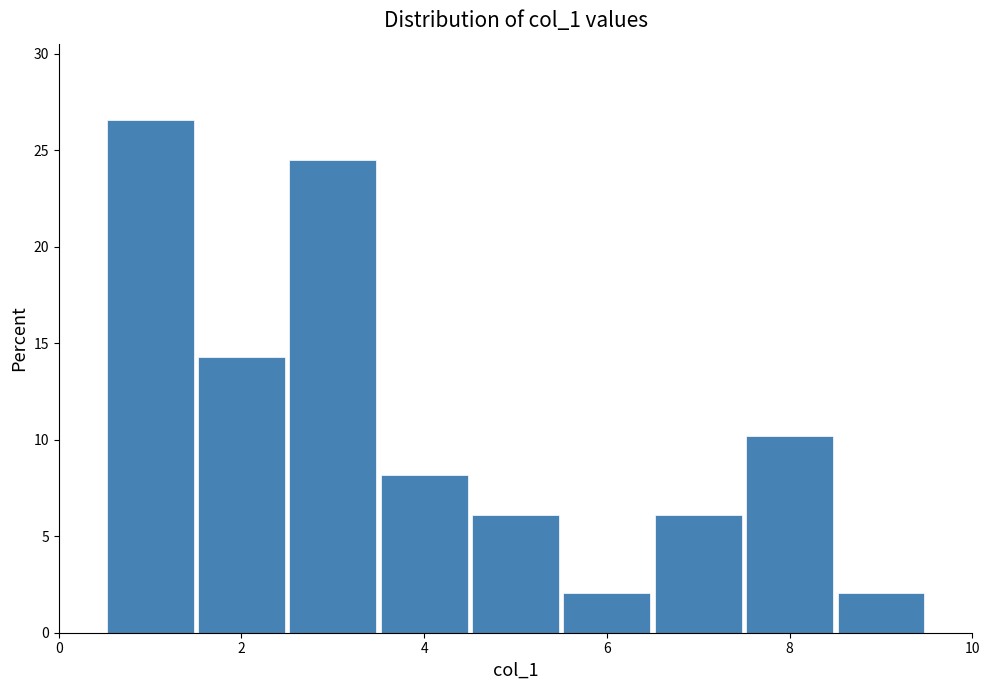

Reading left to right, transcribe this chart: for each bar, give the range it covers on the x-axis and its height. Neither the bar edges nor the heights are printed on the chart, so give them approximately, as read against the axes.

0.5 to 1.5: 26.5
1.5 to 2.5: 14.5
2.5 to 3.5: 24.5
3.5 to 4.5: 8.0
4.5 to 5.5: 6.0
5.5 to 6.5: 2.0
6.5 to 7.5: 6.0
7.5 to 8.5: 10.0
8.5 to 9.5: 2.0